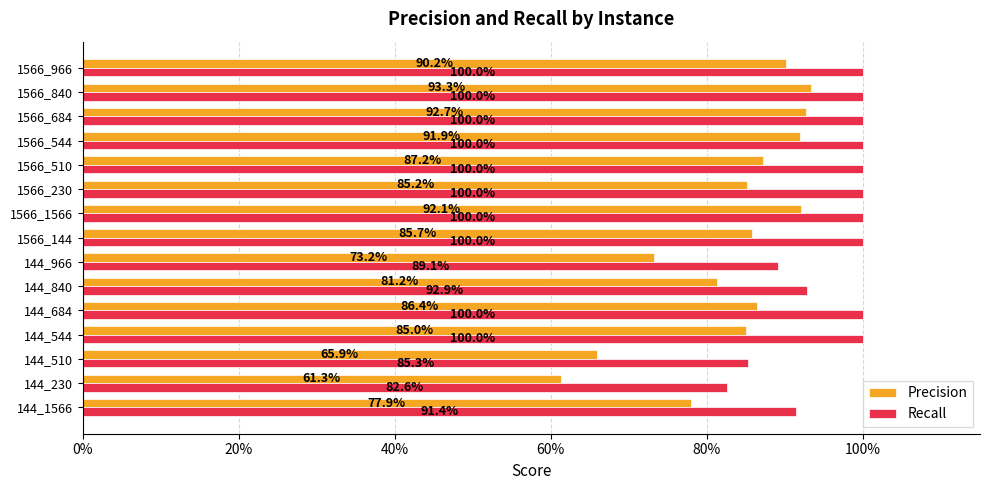

What are all the series names shown in the legend?

Precision, Recall